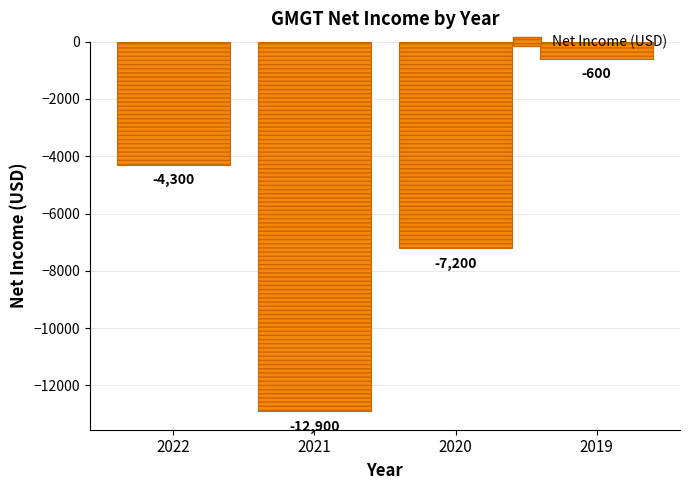

The chart shows a value of -600 at 2019. True or false?

True